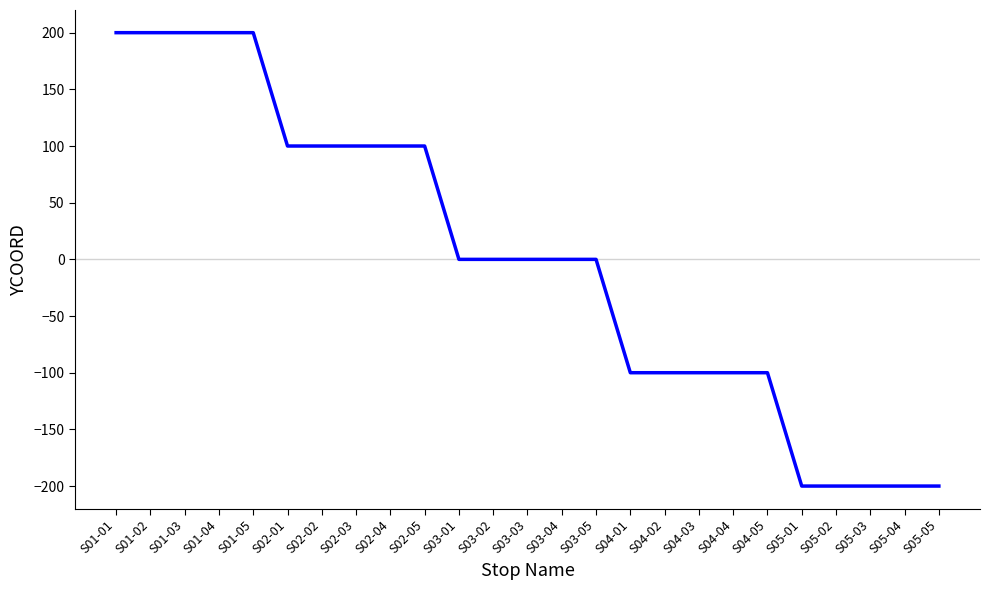

Reading left to right, what are all the values shown in this chart?

200	200	200	200	200	100	100	100	100	100	0	0	0	0	0	-100	-100	-100	-100	-100	-200	-200	-200	-200	-200